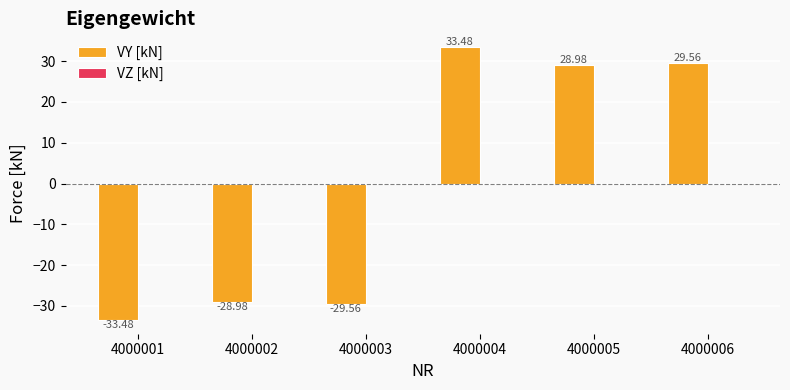

What is the difference between the second highest and minimum values?

63.0